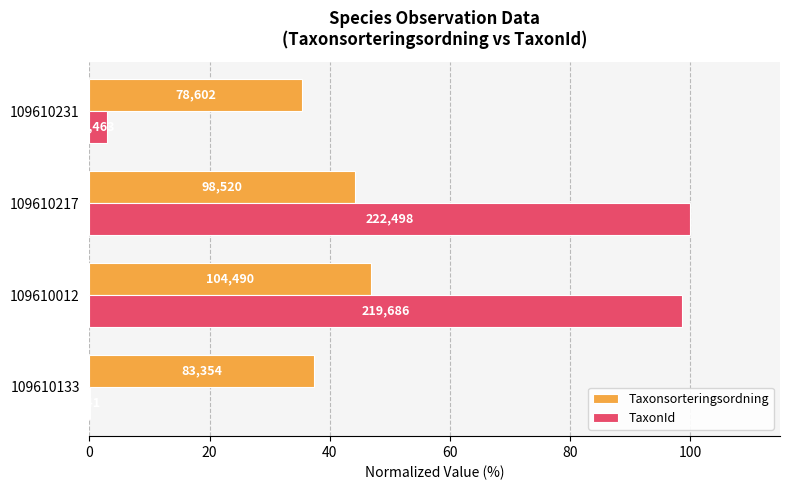

How many values in the Taxonsorteringsordning series are below 44?

2